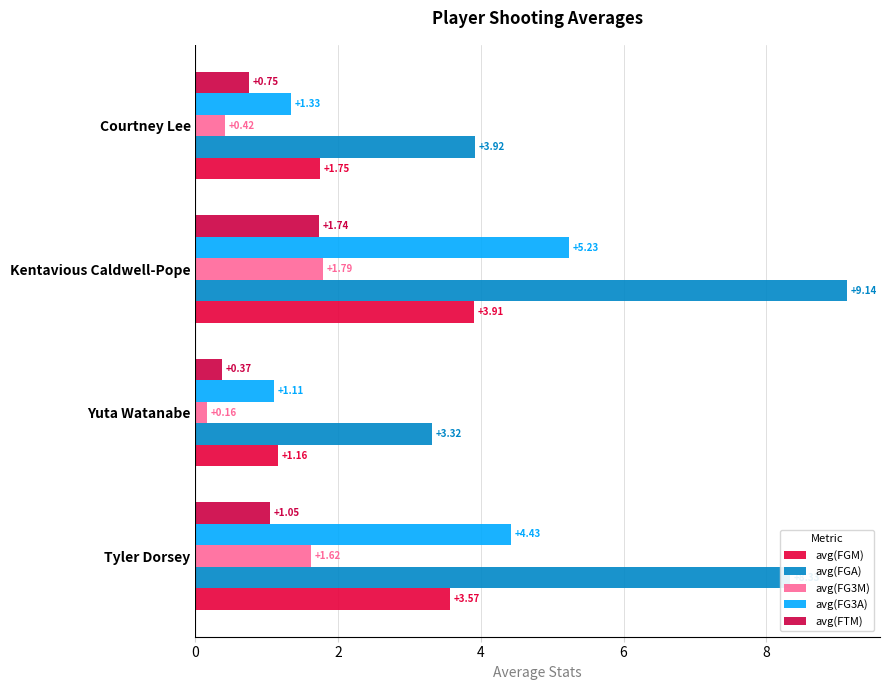

How many series are shown in this chart?

5